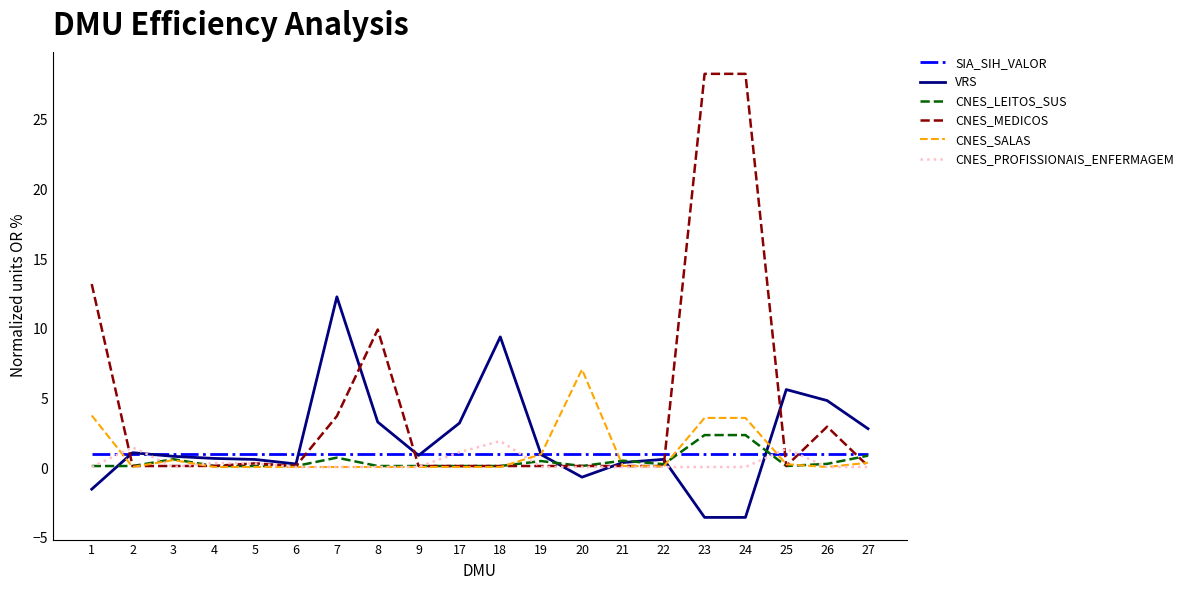

What are all the series names shown in the legend?

SIA_SIH_VALOR, VRS, CNES_LEITOS_SUS, CNES_MEDICOS, CNES_SALAS, CNES_PROFISSIONAIS_ENFERMAGEM